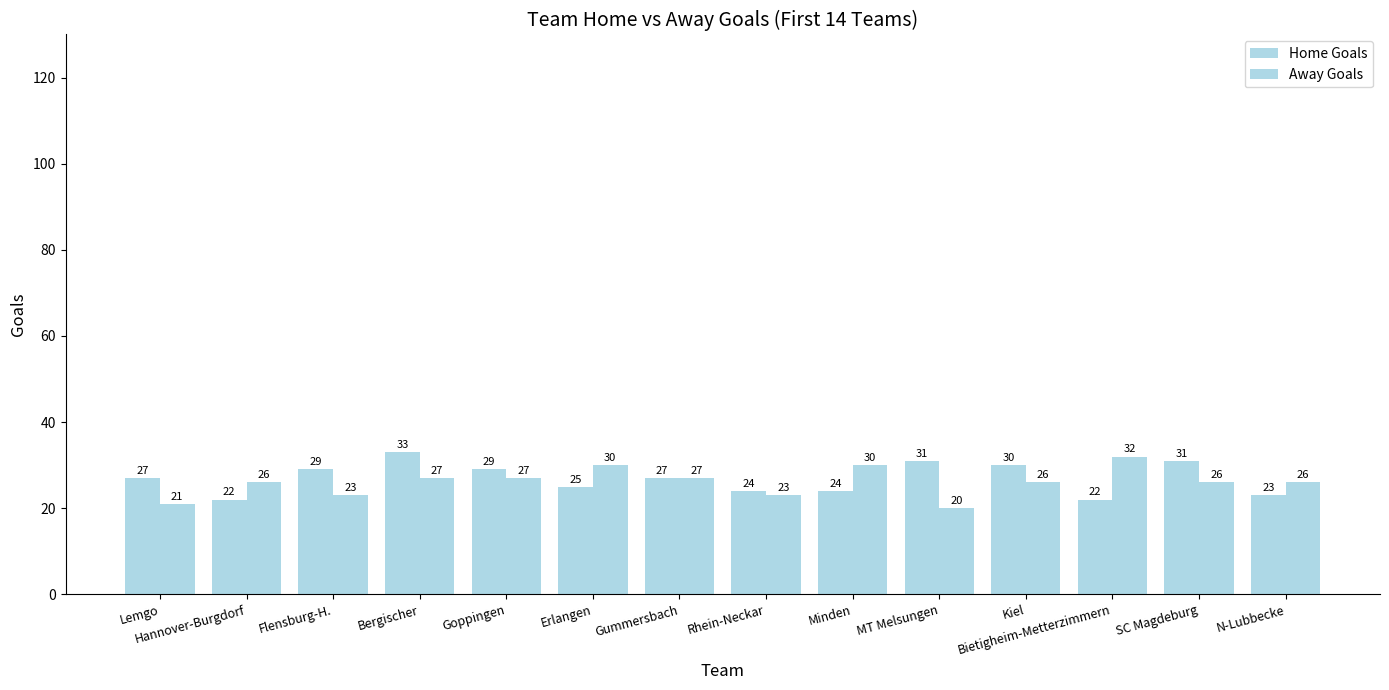

Reading left to right, list all the values displayed in this chart.

Home Goals: 27	22	29	33	29	25	27	24	24	31	30	22	31	23
Away Goals: 21	26	23	27	27	30	27	23	30	20	26	32	26	26